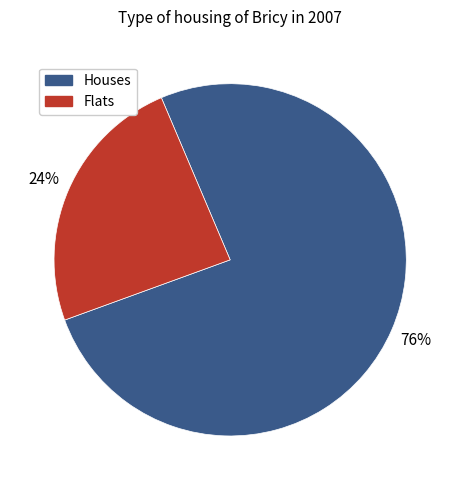

Which has a higher value, Flats or Houses?

Houses